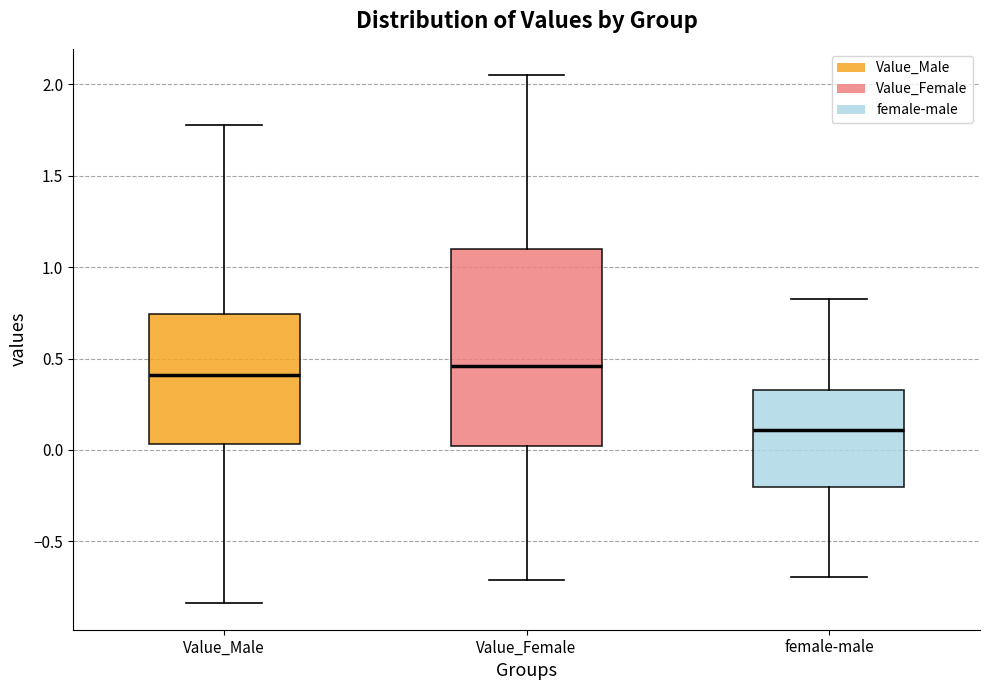

Where does the upper whisker of the box for Value_Male end on the y-axis? The values are not printed on the chart, so give them approximately, as read against the axis.

1.80